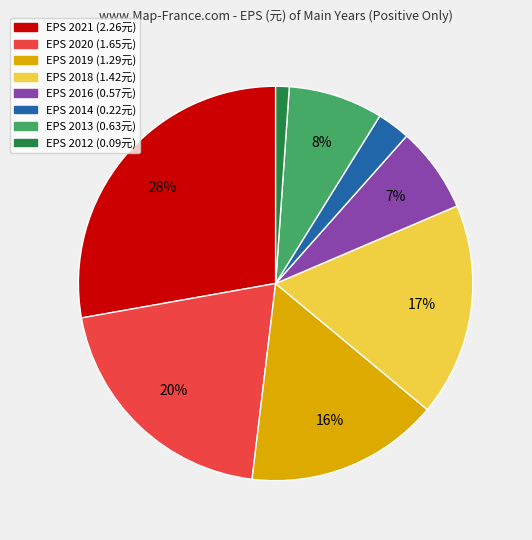

To the nearest percent, what is the difference between the largest and smallest slice percentages?

27%